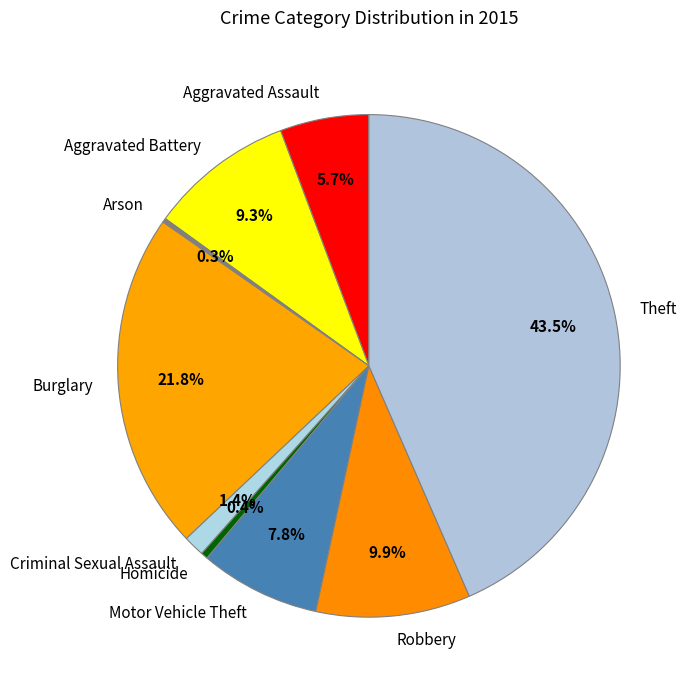

Is it true that Aggravated Battery is 4% of the pie?

False